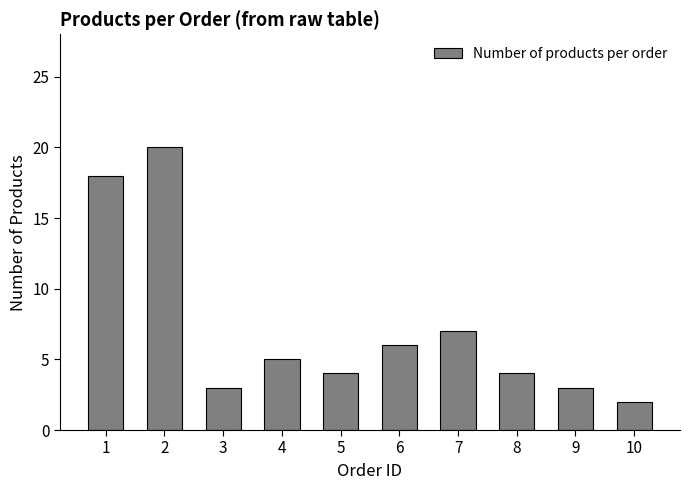

What is the average value?

7